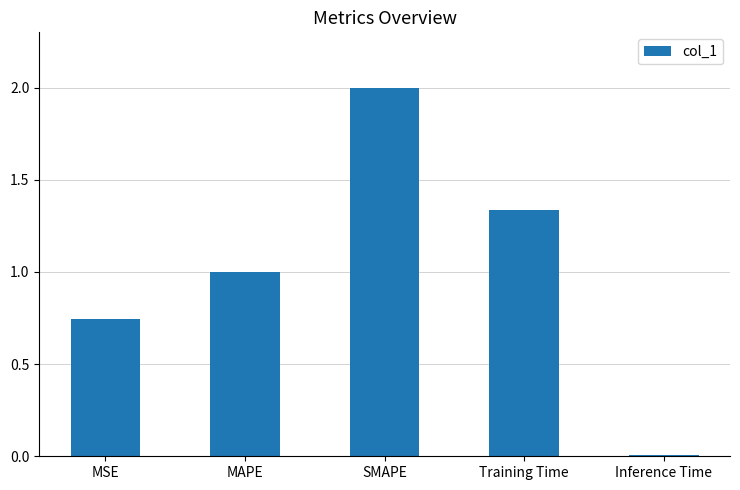

What is the sum of all values?

5.1